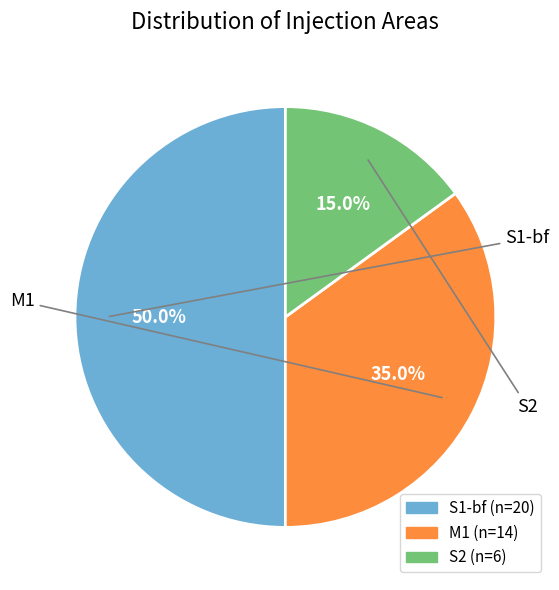

Combined, what portion of the pie is S1-bf and M1?

85.0%